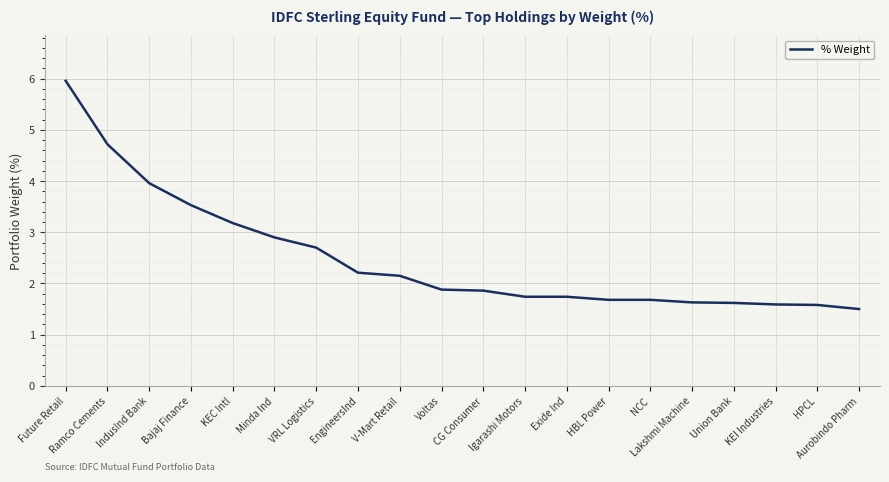

What is the difference between the maximum and minimum values?

4.5